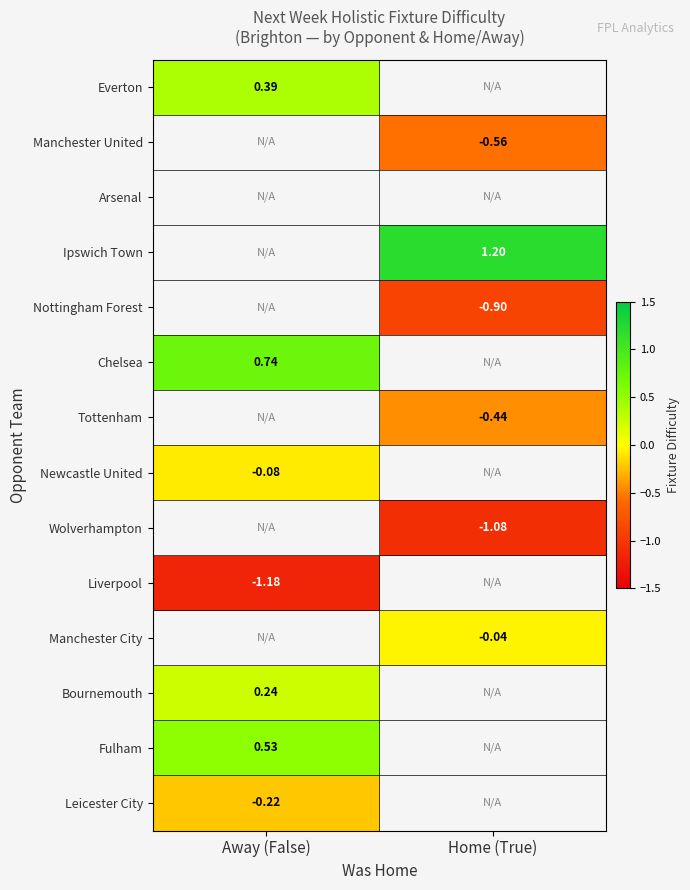

Which category has the lowest value in the Chelsea series?

Away (False)